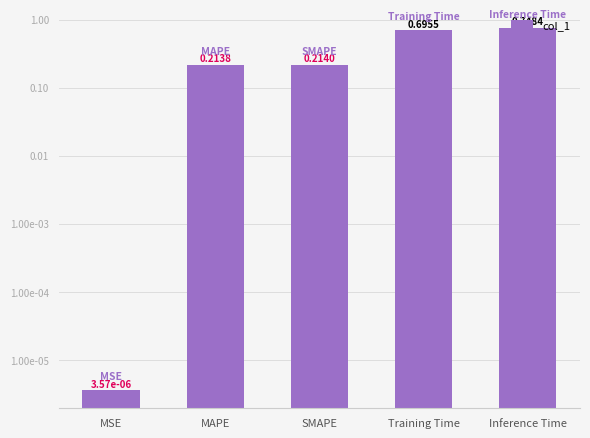

Reading right to left, extract all data points from this chart.

Inference Time=0.7	Training Time=0.7	SMAPE=0.2	MAPE=0.2	MSE=0.0